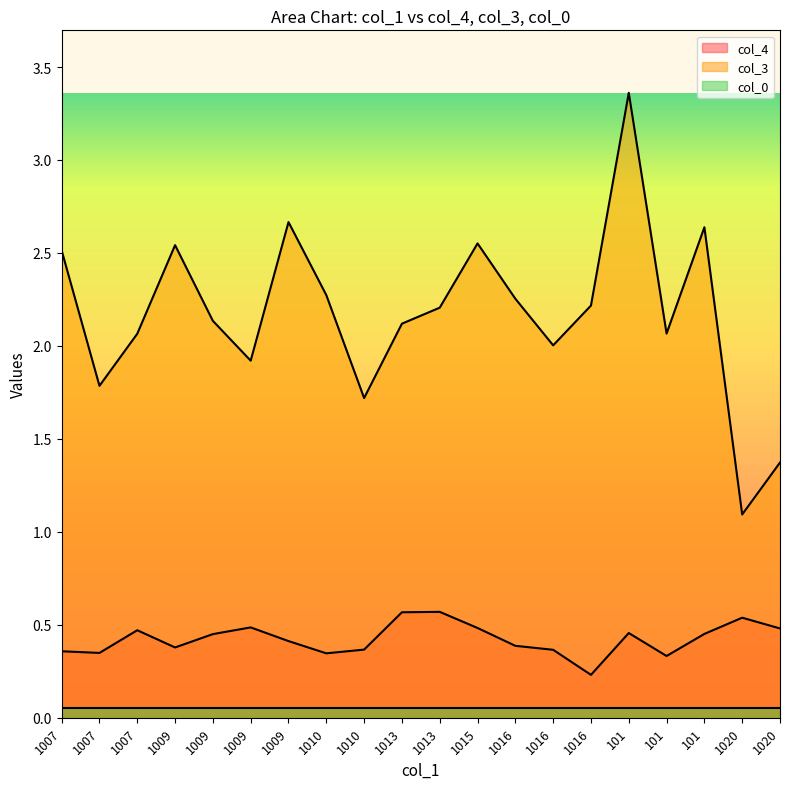

In col_4, how many points are higher than both neighbors (excluding endpoints)?

5